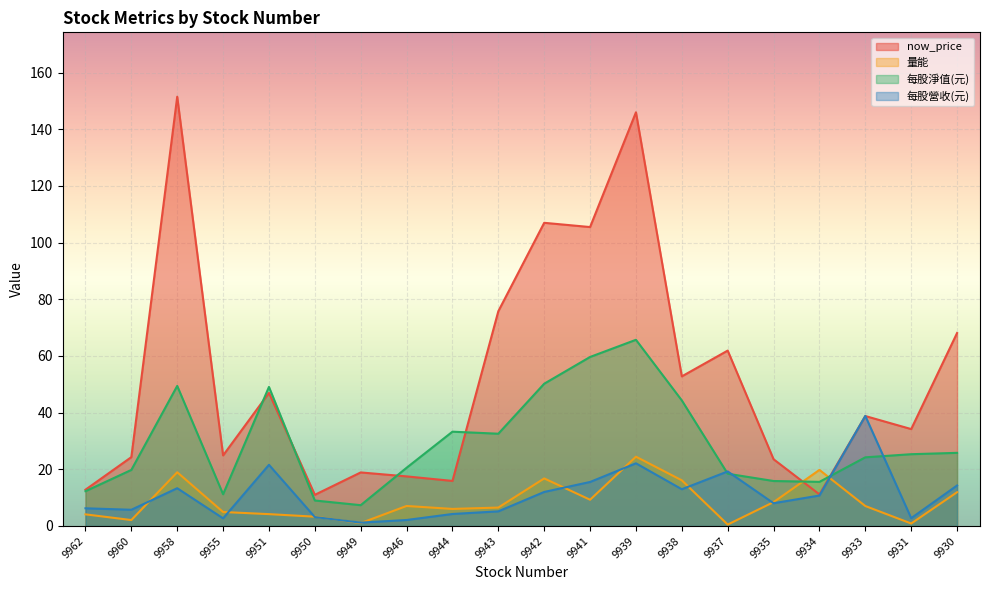

Reading right to left, what are all the values shown in this chart?

now_price: 68.1	34.2	38.8	11.2	23.6	61.9	52.8	146.0	105.5	107.0	75.8	15.9	17.5	18.9	11.0	47.0	24.9	151.5	24.3	12.8
量能: 11.9	0.9	7.0	19.8	8.4	0.5	16.1	24.4	9.3	16.8	6.5	6.0	7.1	1.0	3.3	4.2	4.9	19.0	2.1	4.1
每股淨值(元): 25.8	25.3	24.2	15.6	15.9	18.4	44.3	65.7	59.6	50.2	32.6	33.3	20.5	7.3	9.0	49.1	11.2	49.4	19.8	12.3
每股營收(元): 14.3	2.8	38.8	10.8	8.0	19.2	13.0	22.1	15.5	12.0	5.2	4.2	2.1	1.2	3.1	21.6	2.7	13.3	5.7	6.2